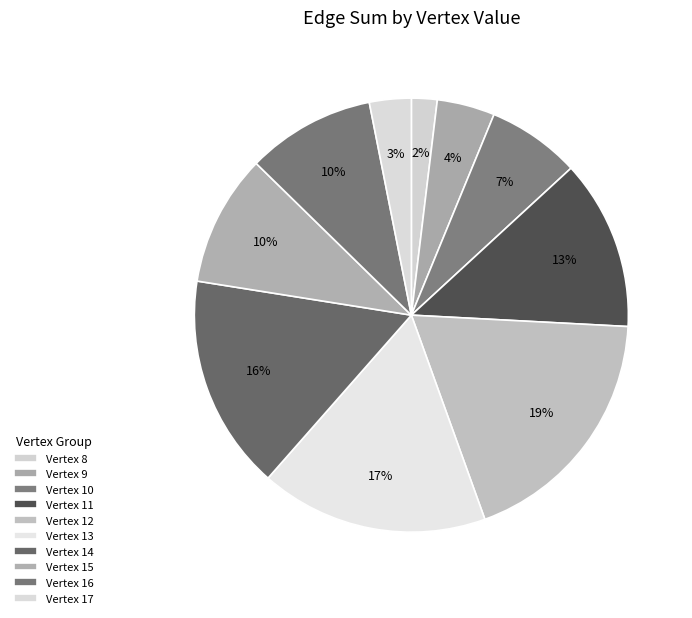

Is there a majority slice in this chart?

No